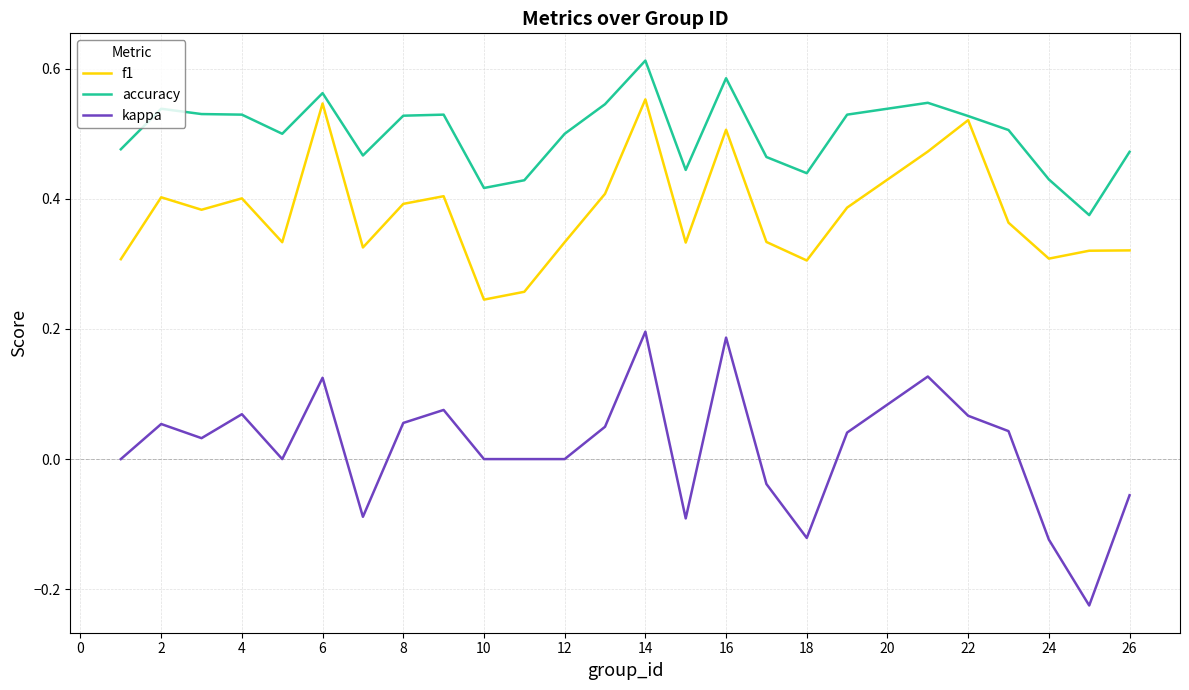

True or false: kappa and f1 intersect in this chart.

False